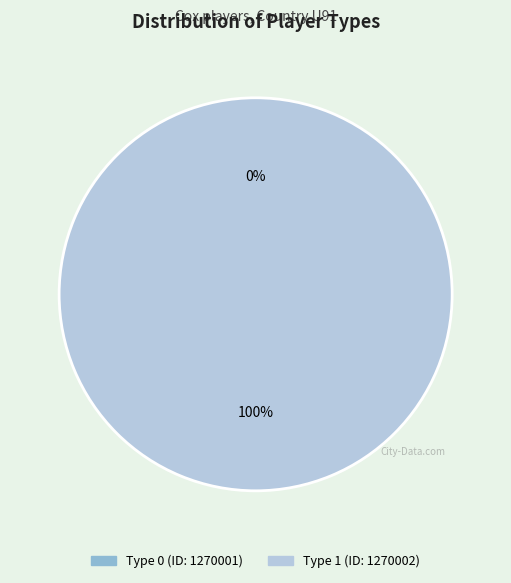

What is the change in value from Type 0 (ID: 1270001) to Type 1 (ID: 1270002)?

+1